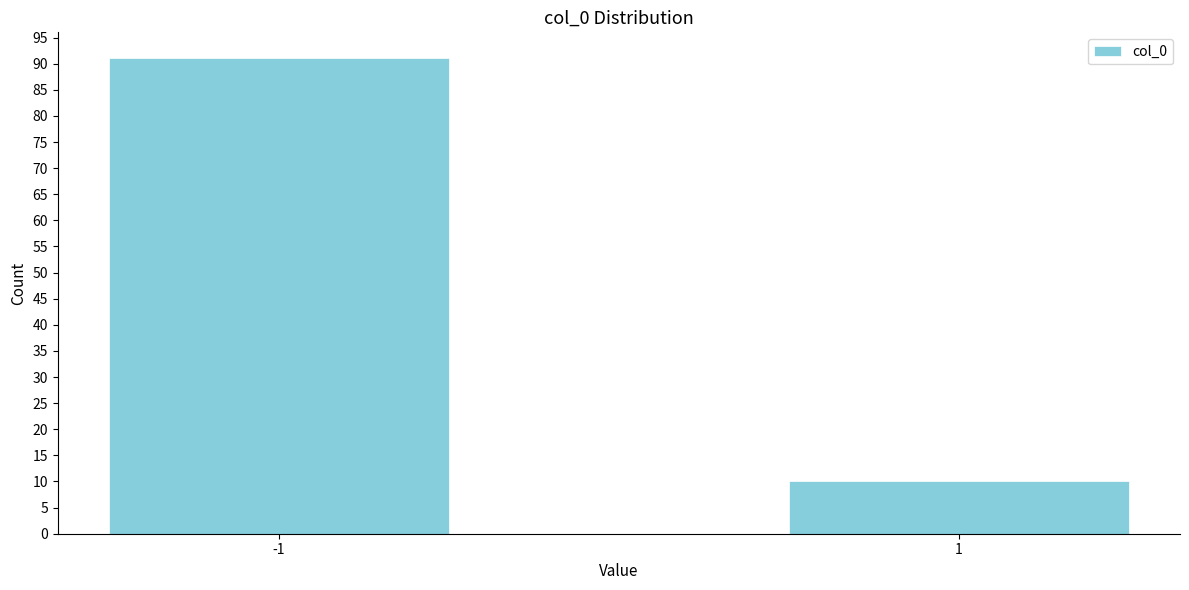

Reading left to right, what are all the values shown in this chart?

91	10